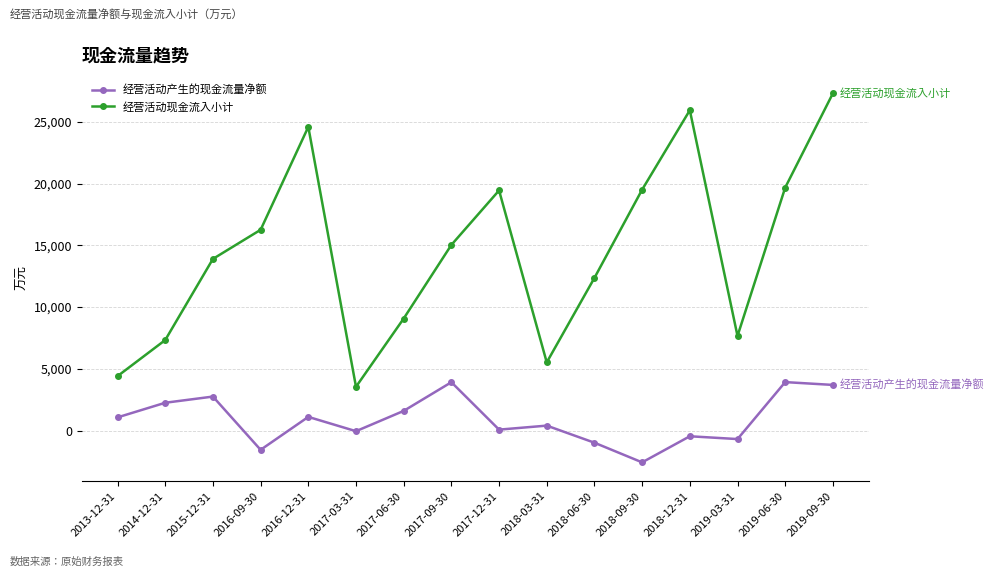

At 2019-09-30, list the series in order from smallest to largest.

经营活动产生的现金流量净额, 经营活动现金流入小计